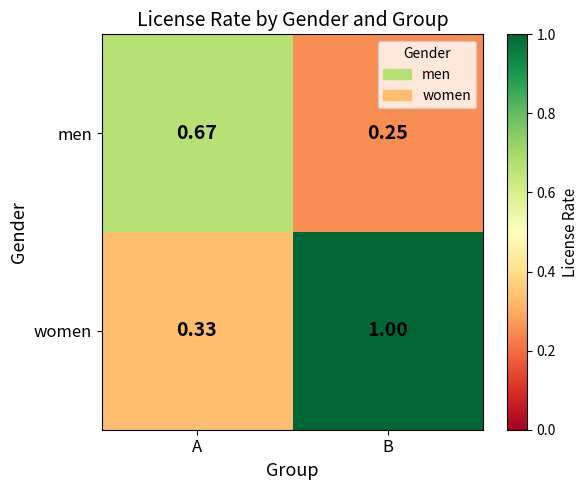

Where is women nearest to the value 0?

A